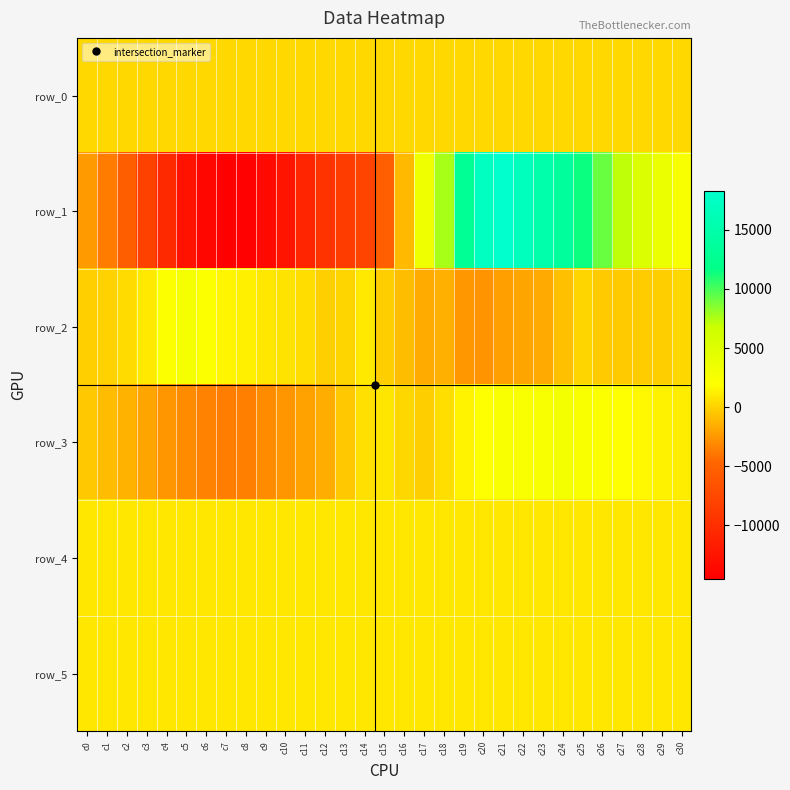

Between c18 and c22, which series saw the biggest shift?

row_1